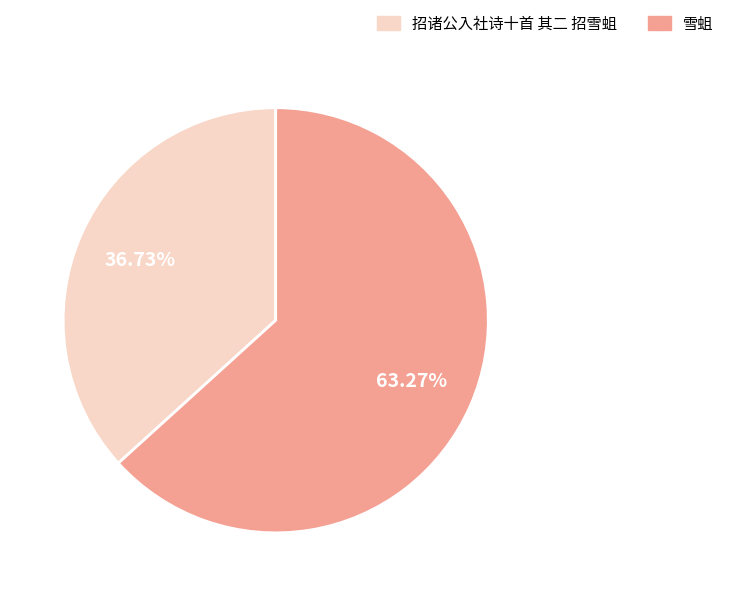

Between 雪蛆 and 招诸公入社诗十首 其二 招雪蛆, which is larger?

雪蛆